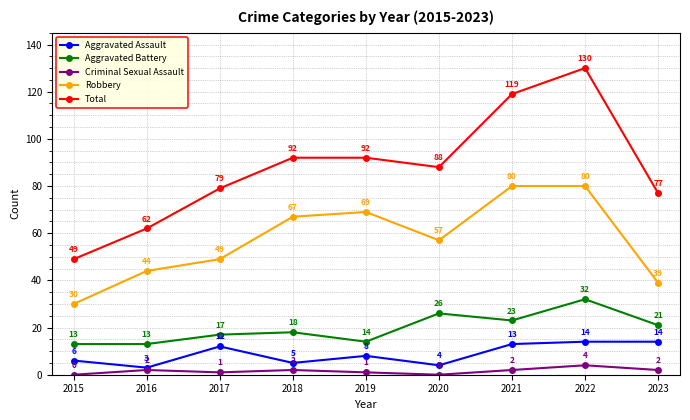

At which category is the sum across all series the highest?

2022